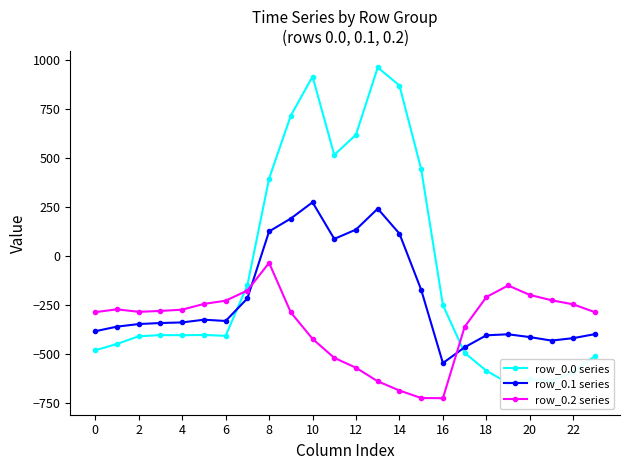

What is the sum of the row_0.1 series values at 18 and 14?

-291.7